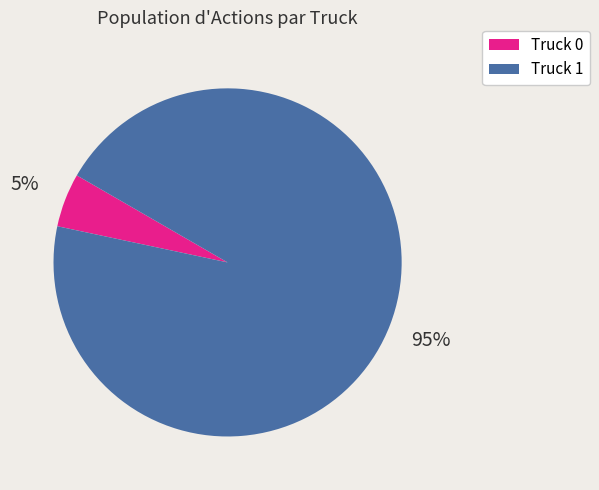

Combined, do Truck 0 and Truck 1 account for over 50%?

Yes